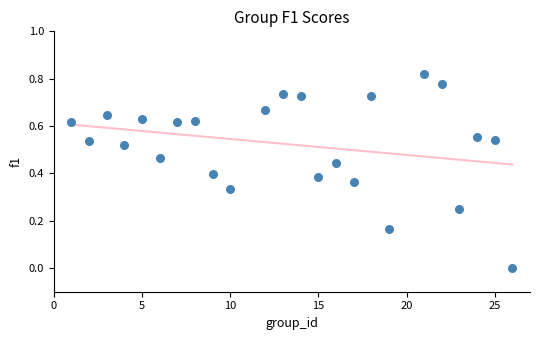

What is the range of X values (max minus min)?

25.0